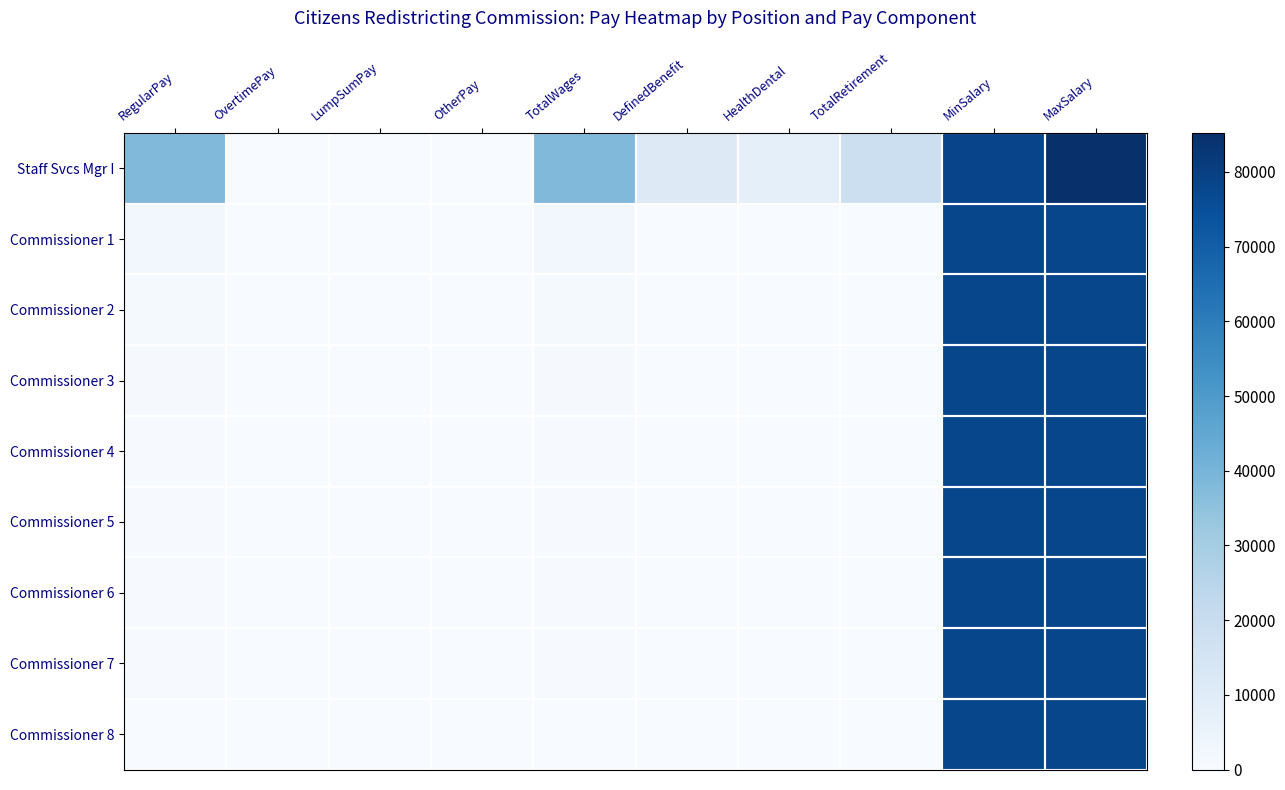

Reading left to right, extract all data points from this chart.

Staff Svcs Mgr I: RegularPay=38184	OvertimePay=0	LumpSumPay=0	OtherPay=0	TotalWages=38184	DefinedBenefit=10800	HealthDental=7736	TotalRetirement=18536	MinSalary=78372	MaxSalary=85212
Commissioner 1: RegularPay=2400	OvertimePay=0	LumpSumPay=0	OtherPay=0	TotalWages=2400	DefinedBenefit=0	HealthDental=0	TotalRetirement=0	MinSalary=77760	MaxSalary=77760
Commissioner 2: RegularPay=1200	OvertimePay=0	LumpSumPay=0	OtherPay=0	TotalWages=1200	DefinedBenefit=0	HealthDental=0	TotalRetirement=0	MinSalary=77760	MaxSalary=77760
Commissioner 3: RegularPay=900	OvertimePay=0	LumpSumPay=0	OtherPay=0	TotalWages=900	DefinedBenefit=0	HealthDental=0	TotalRetirement=0	MinSalary=77760	MaxSalary=77760
Commissioner 4: RegularPay=600	OvertimePay=0	LumpSumPay=0	OtherPay=0	TotalWages=600	DefinedBenefit=0	HealthDental=0	TotalRetirement=0	MinSalary=77760	MaxSalary=77760
Commissioner 5: RegularPay=600	OvertimePay=0	LumpSumPay=0	OtherPay=0	TotalWages=600	DefinedBenefit=0	HealthDental=0	TotalRetirement=0	MinSalary=77760	MaxSalary=77760
Commissioner 6: RegularPay=600	OvertimePay=0	LumpSumPay=0	OtherPay=0	TotalWages=600	DefinedBenefit=0	HealthDental=0	TotalRetirement=0	MinSalary=77760	MaxSalary=77760
Commissioner 7: RegularPay=600	OvertimePay=0	LumpSumPay=0	OtherPay=0	TotalWages=600	DefinedBenefit=0	HealthDental=0	TotalRetirement=0	MinSalary=77760	MaxSalary=77760
Commissioner 8: RegularPay=300	OvertimePay=0	LumpSumPay=0	OtherPay=0	TotalWages=300	DefinedBenefit=0	HealthDental=0	TotalRetirement=0	MinSalary=77760	MaxSalary=77760